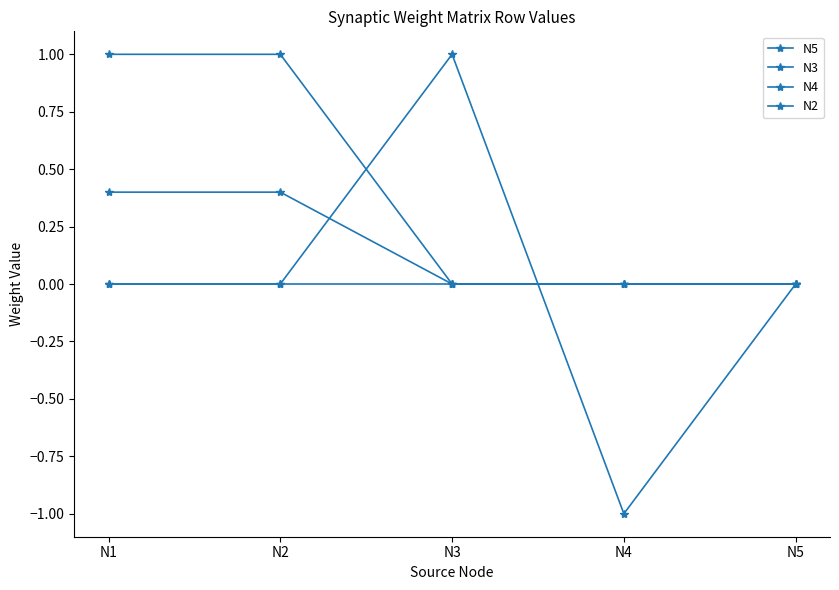

At how many categories does at least one series exceed 0?

3